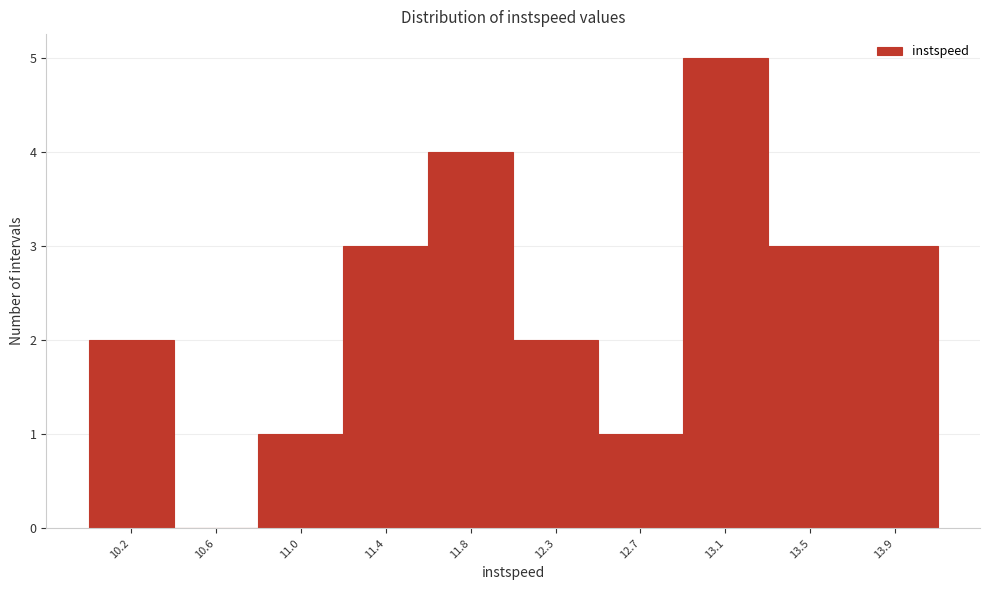

Reading right to left, list all the values displayed in this chart.

13.9=3	13.5=3	13.1=5	12.7=1	12.3=2	11.8=4	11.4=3	11.0=1	10.6=0	10.2=2